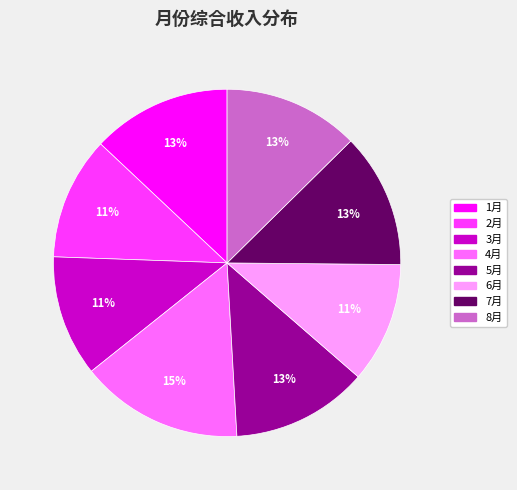

Is 8月 the majority of the pie?

No